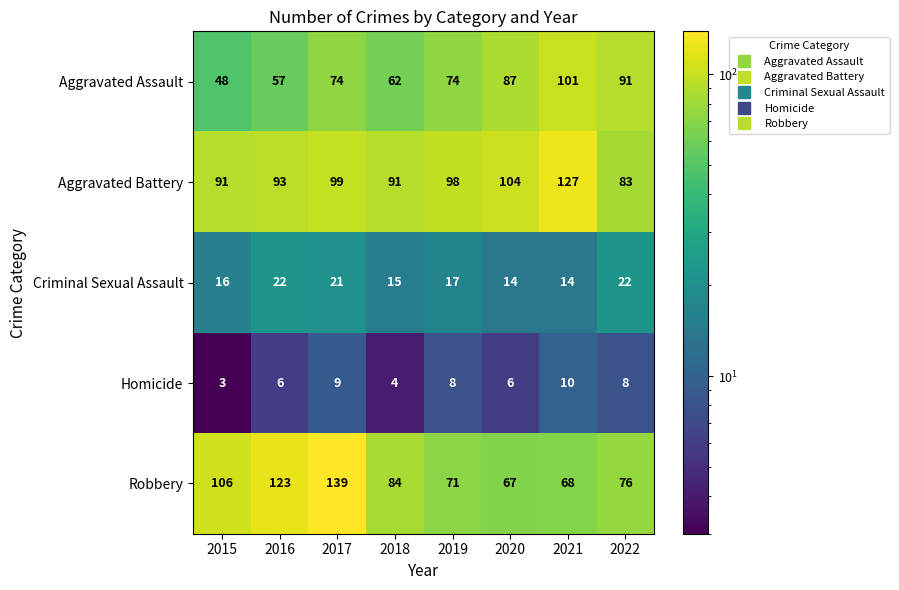

Which series has the widest spread of values?

Robbery